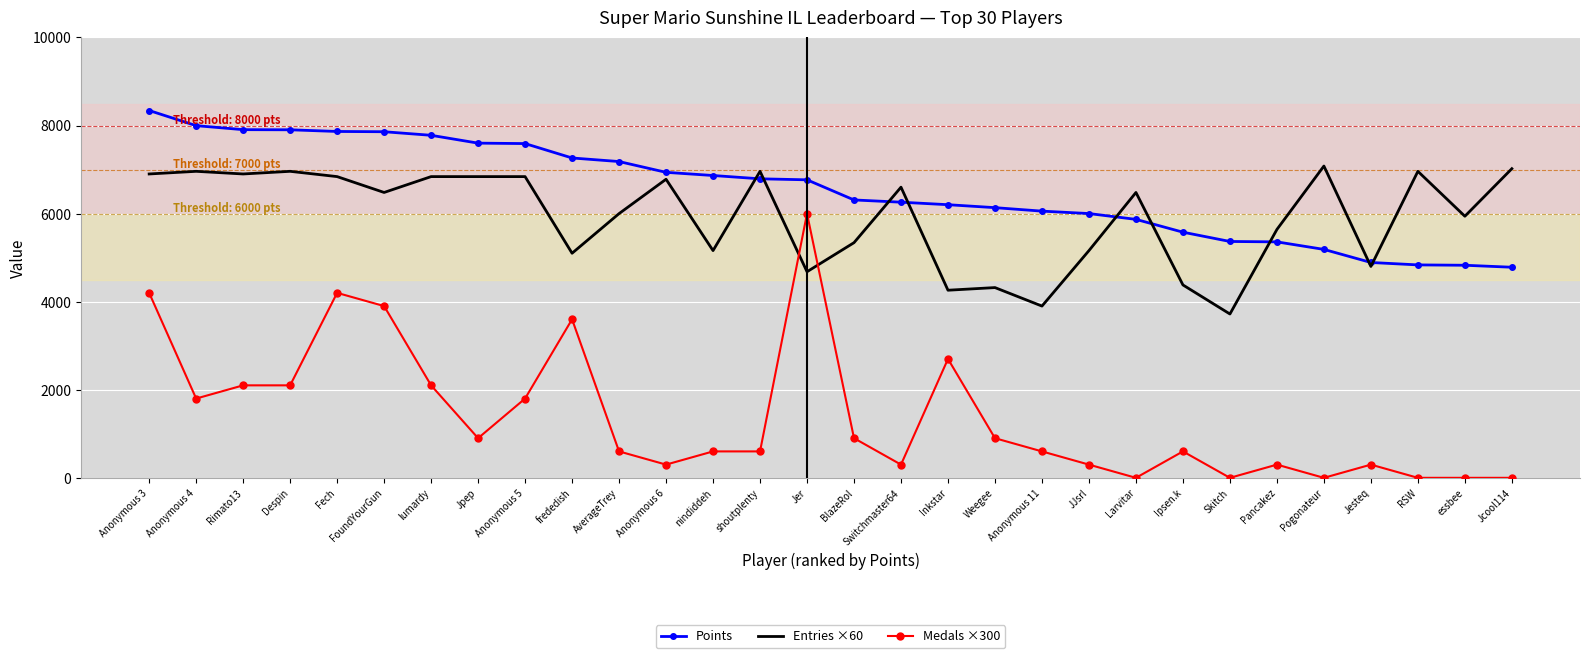

What are all the series names shown in the legend?

Points, Entries ×60, Medals ×300